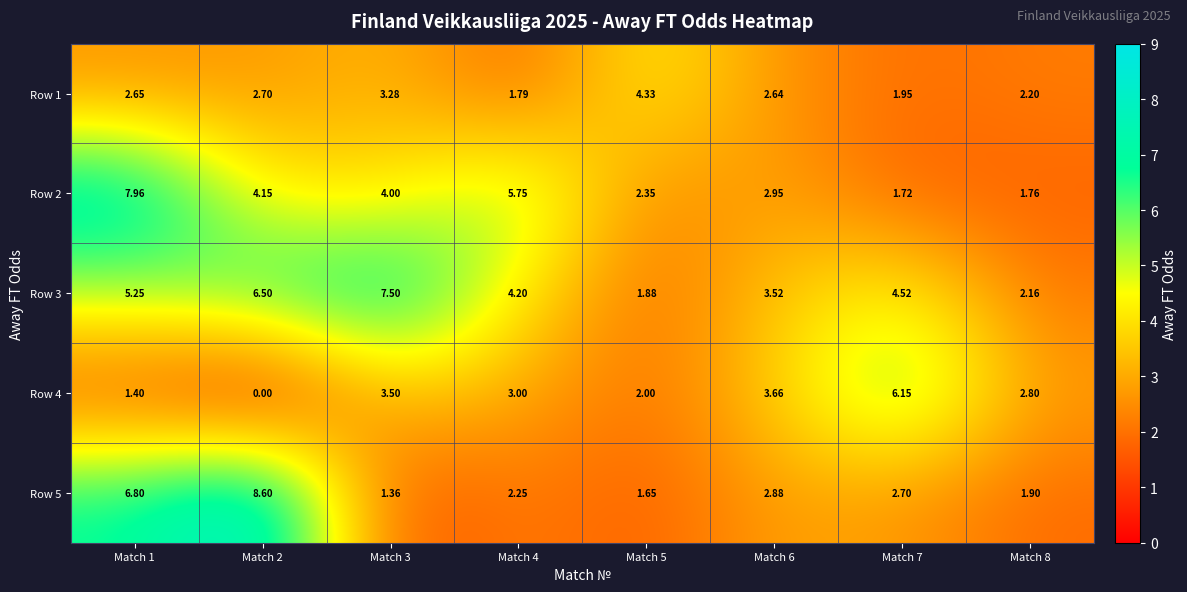

Is the value of Row 1 at Match 8 greater than the value of Row 2 at Match 1?

No